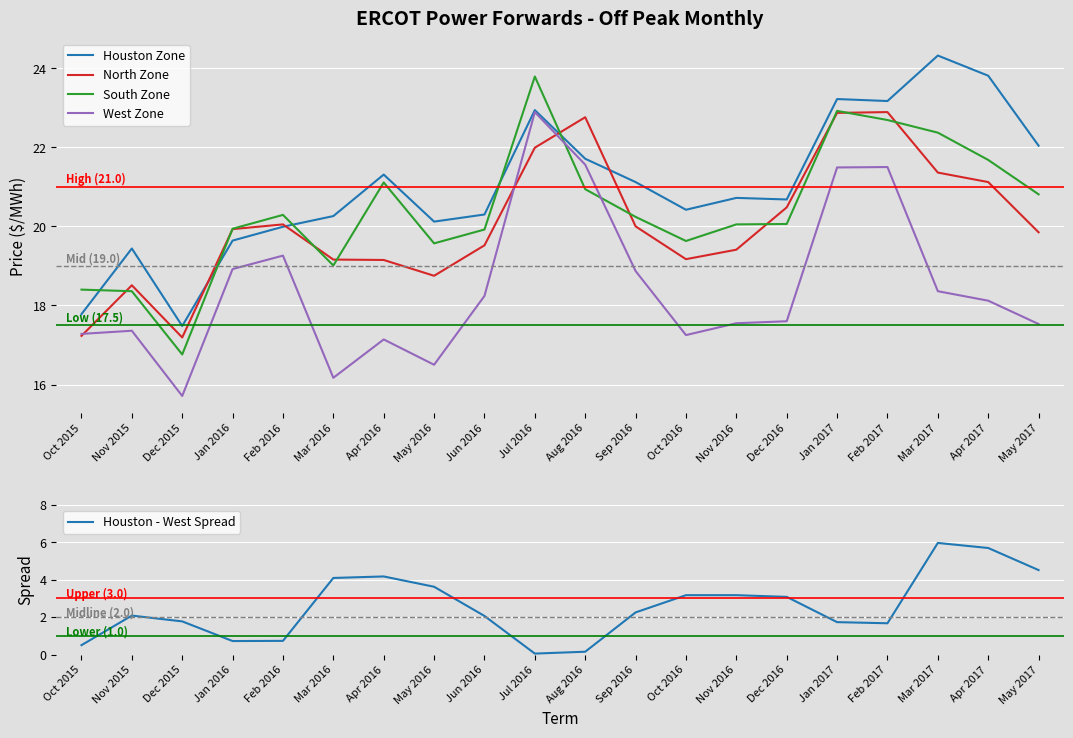

The West Zone series shows 31.9 at Jun 2016. True or false?

False